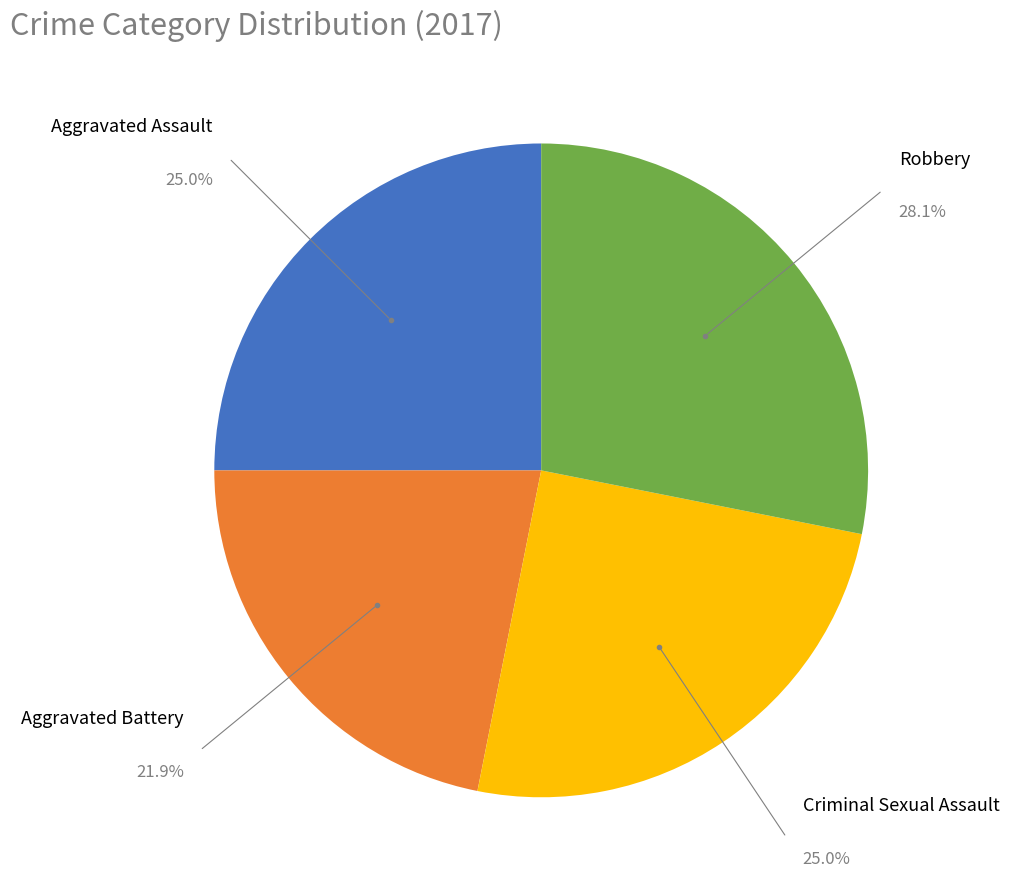

Is it true that Aggravated Battery is 37% of the pie?

False